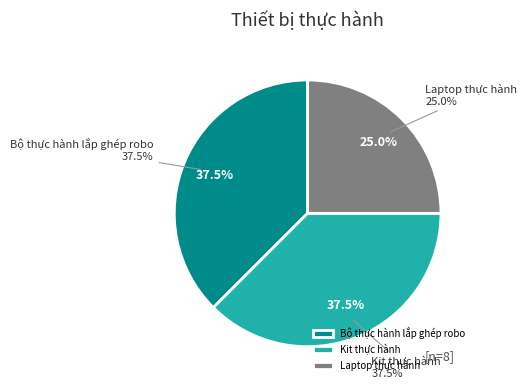

How much of the chart is everything except Laptop thực hành?

75.0%